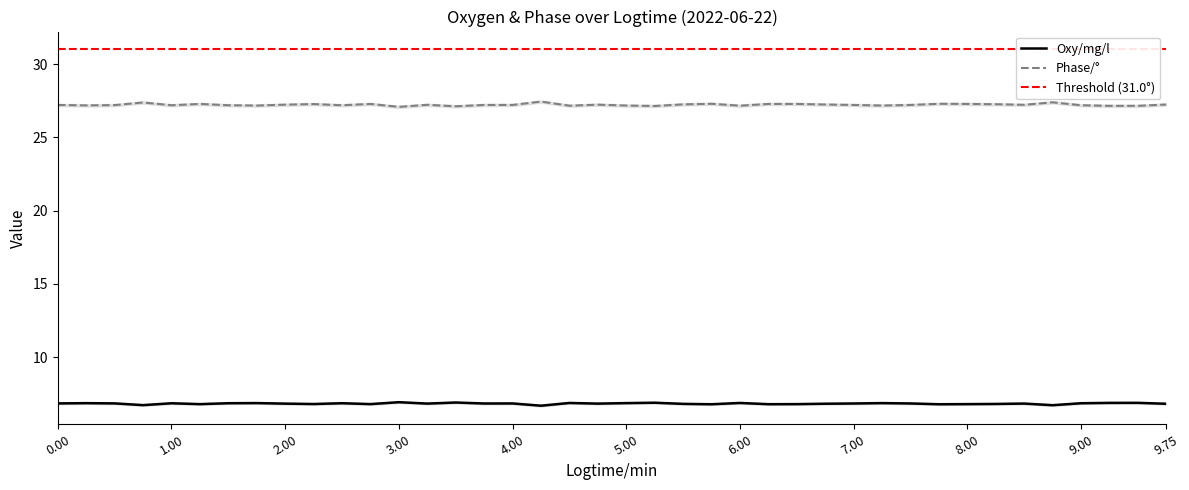

What is the value of the phase point at the 2nd from the left?

27.2